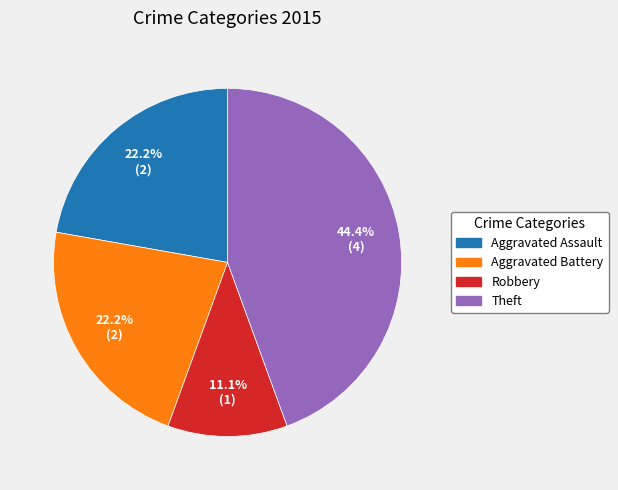

Does any single category account for the majority?

No